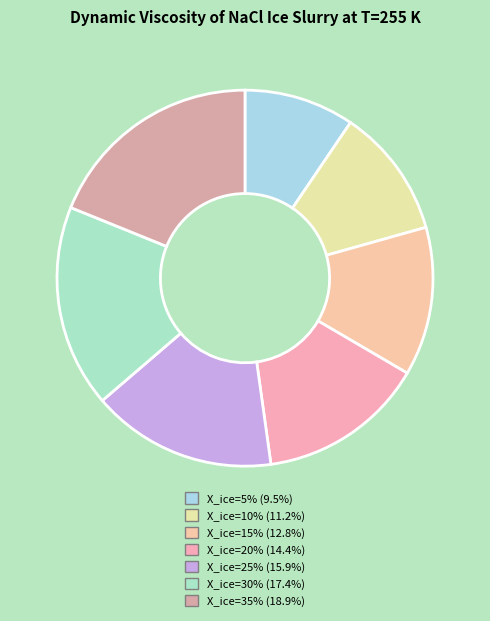

Does X_ice=20% account for over 50% of the chart?

No